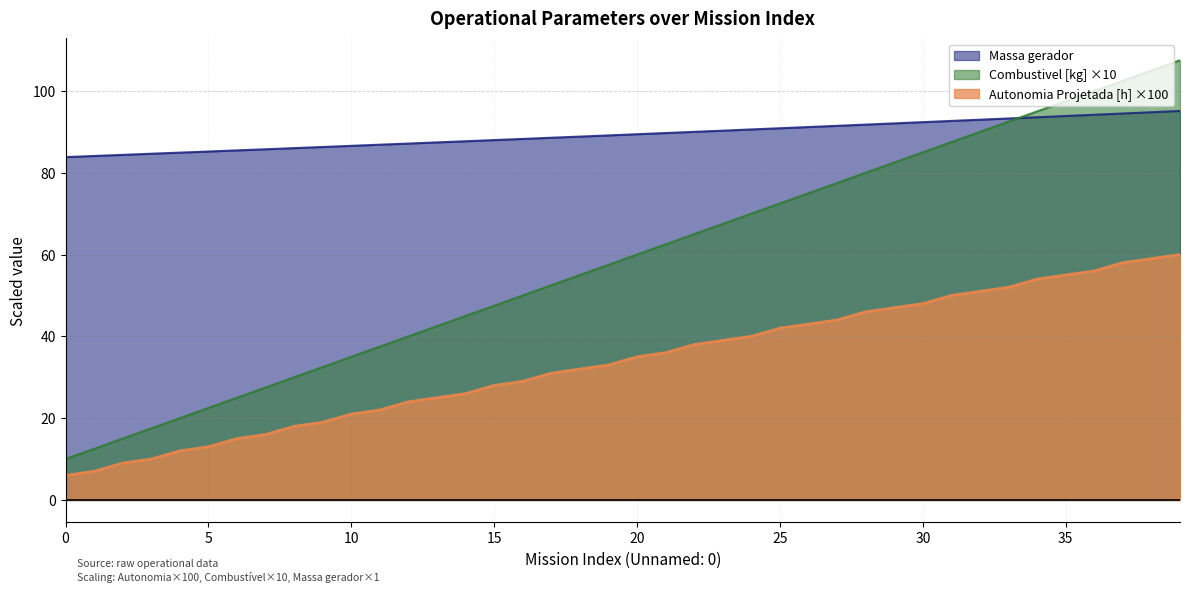

Is it true that Combustivel [kg] equals 20.1 at 2?

False